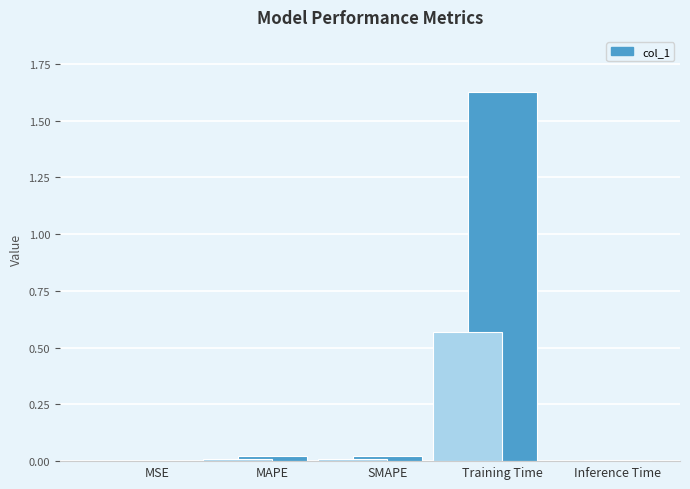

True or false: the data shows 0.0 at Inference Time.

True